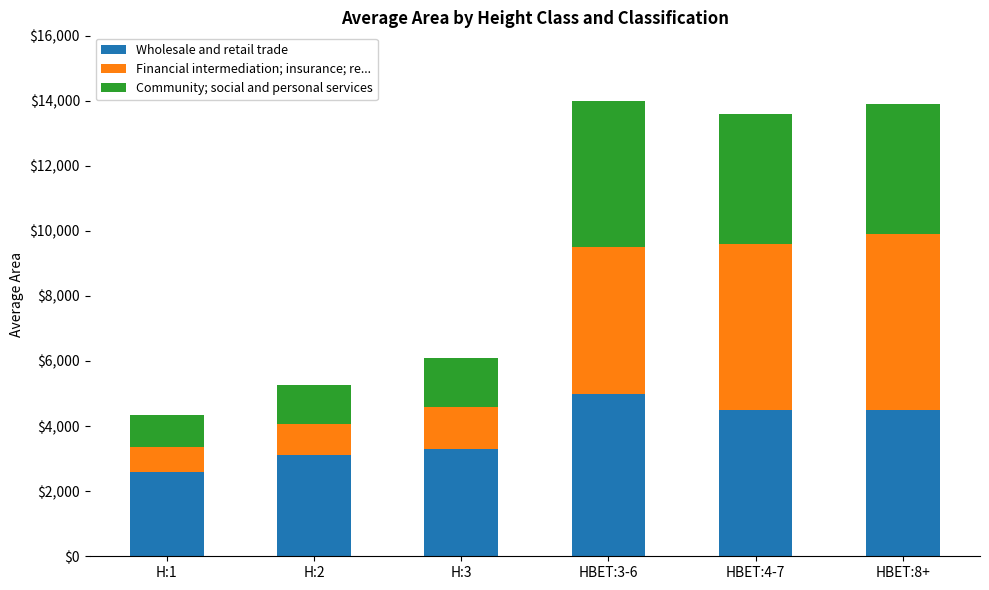

What is the total value across all series at HBET:8+?

13900